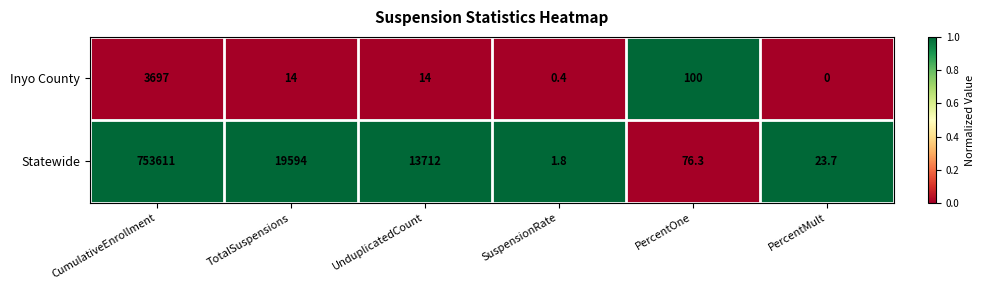

Which series changed the most between CumulativeEnrollment and SuspensionRate?

Statewide